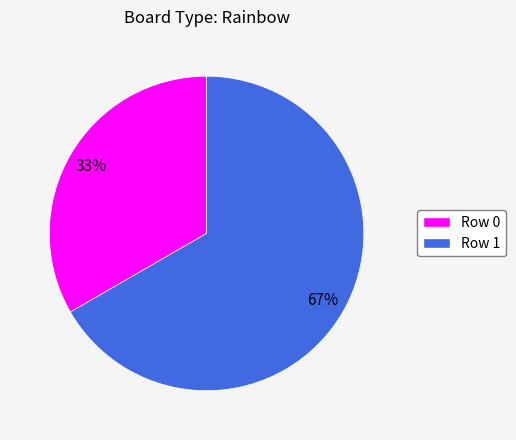

How many slices are in this pie chart?

2